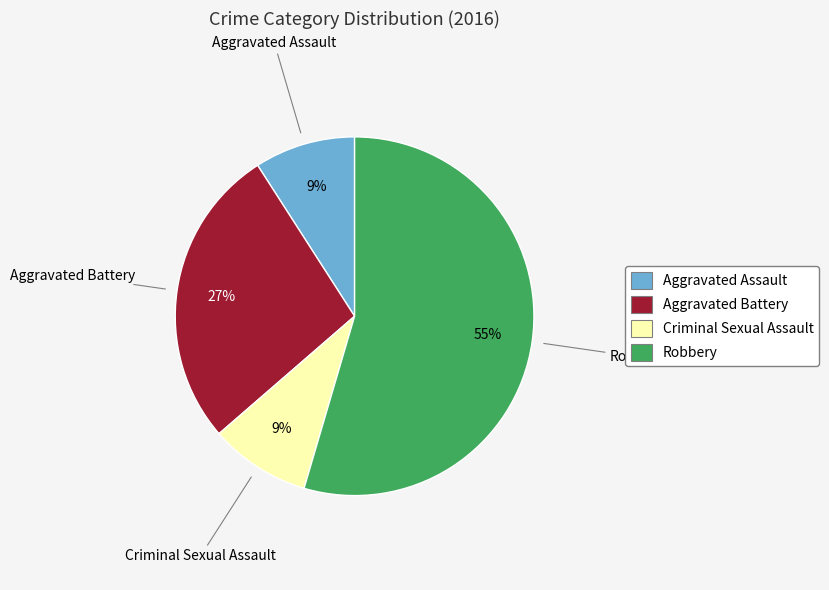

Between Robbery and Aggravated Assault, which is larger?

Robbery